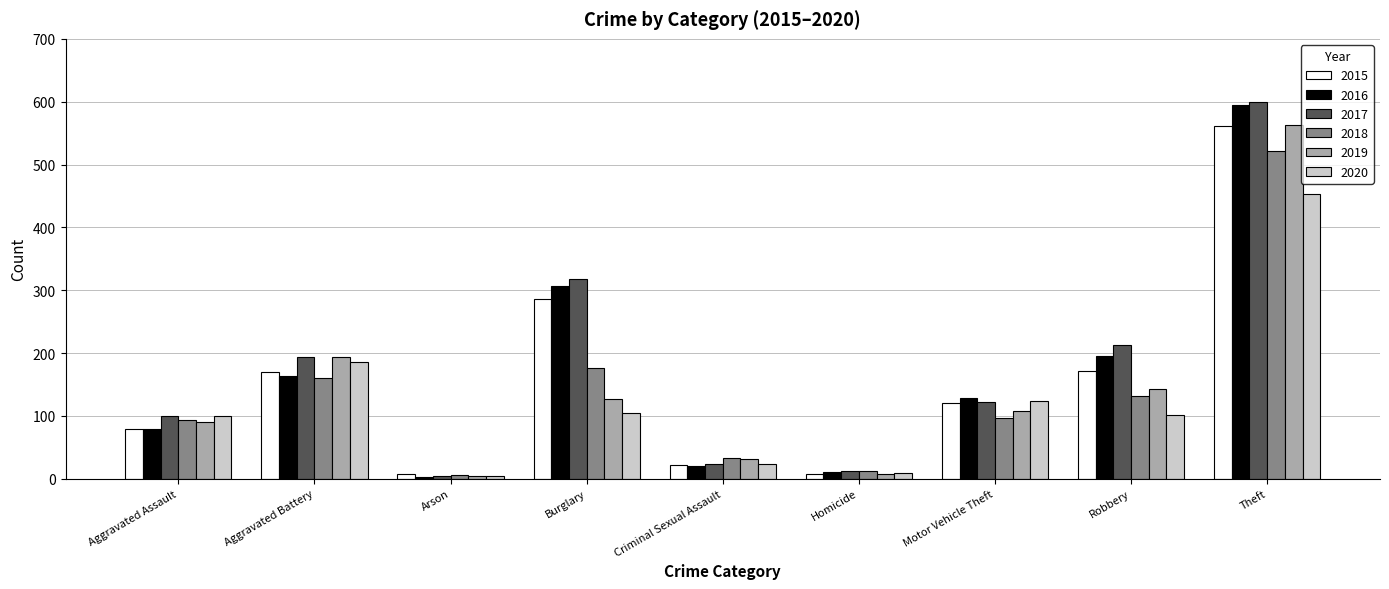

At which label does 2015 first exceed 121?

Aggravated Battery